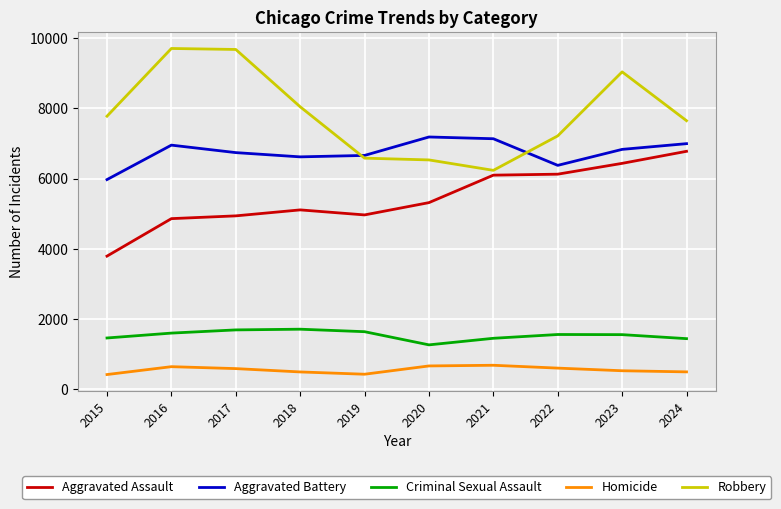

What is the greatest value displayed?

9708